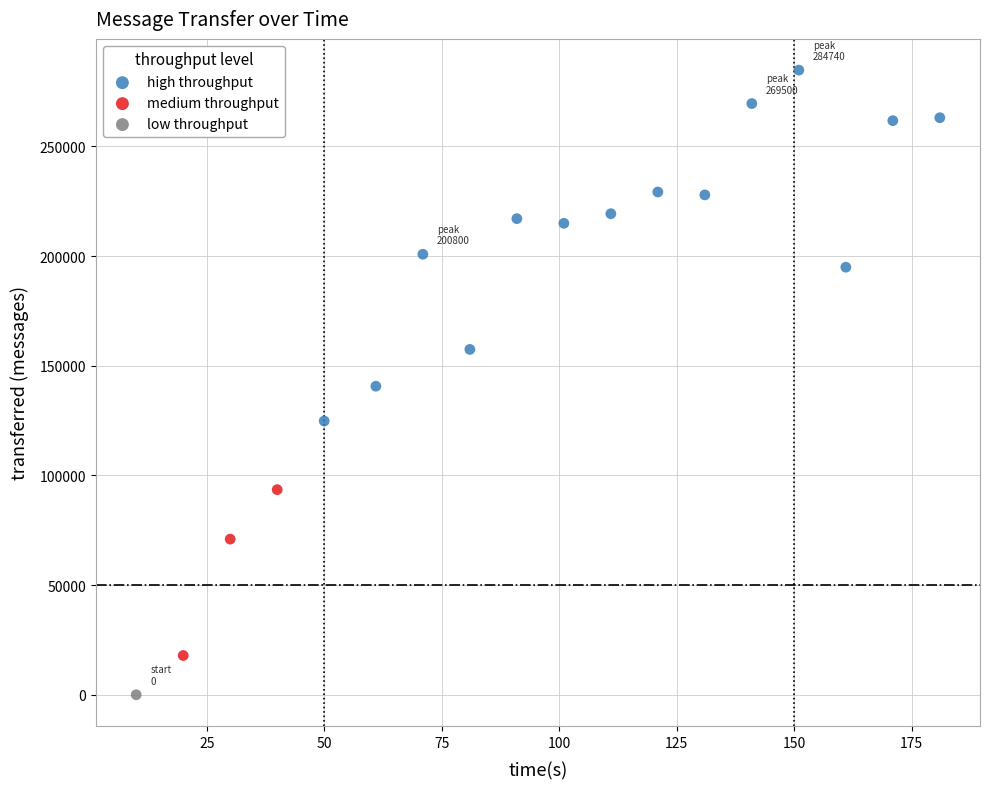

Which series reaches the maximum Y coordinate?

high throughput